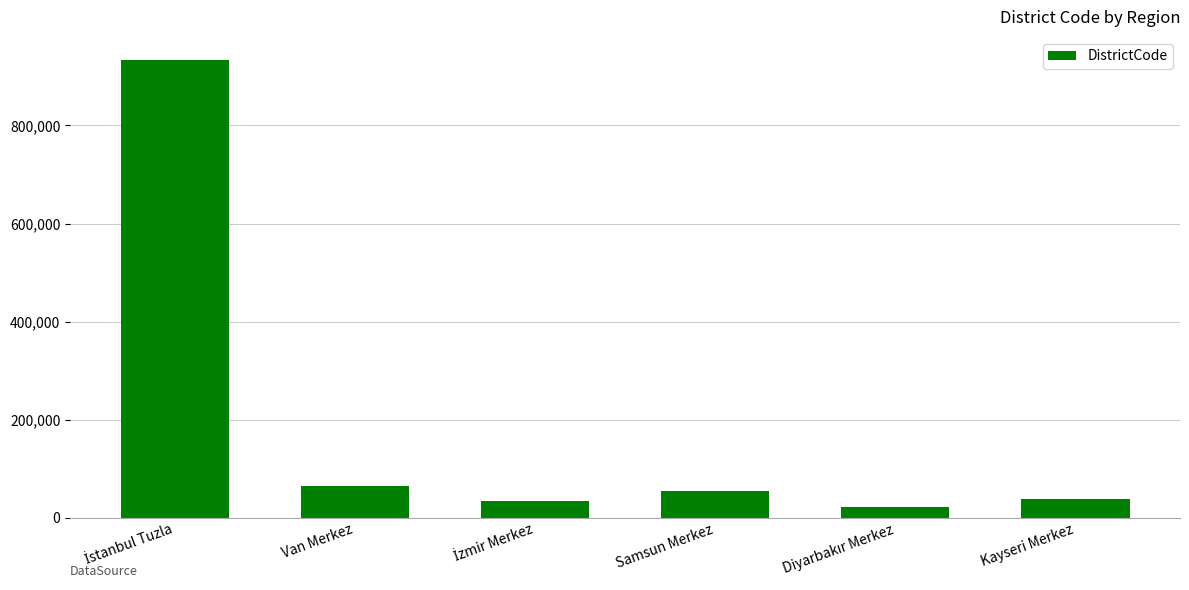

How many values are below 55001?

3